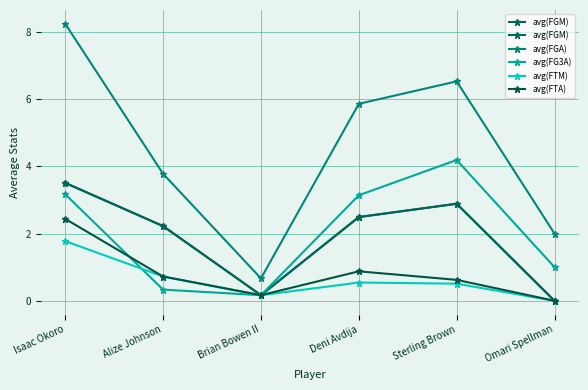

Where is the first local maximum for avg(FTM)?

Deni Avdija